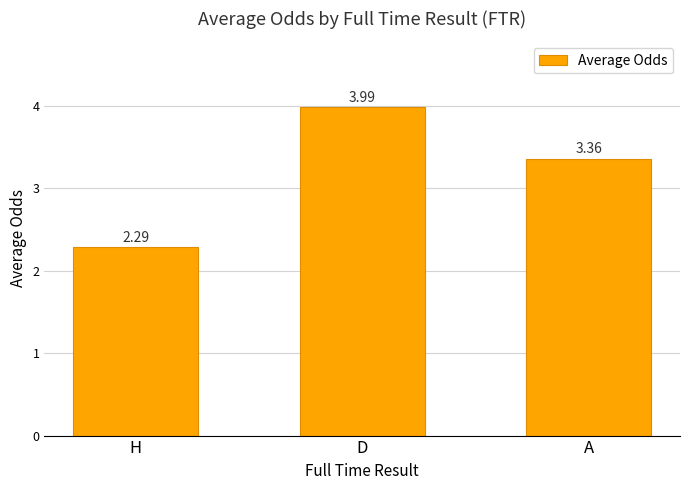

Where is the data nearest to the value 3?

A